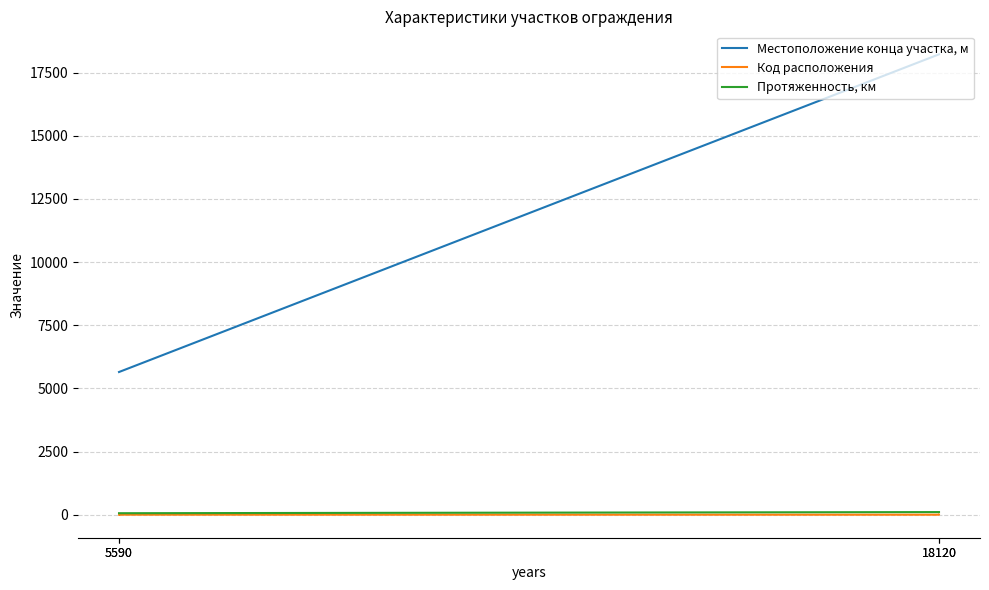

Which label corresponds to the largest value in the chart?

18120